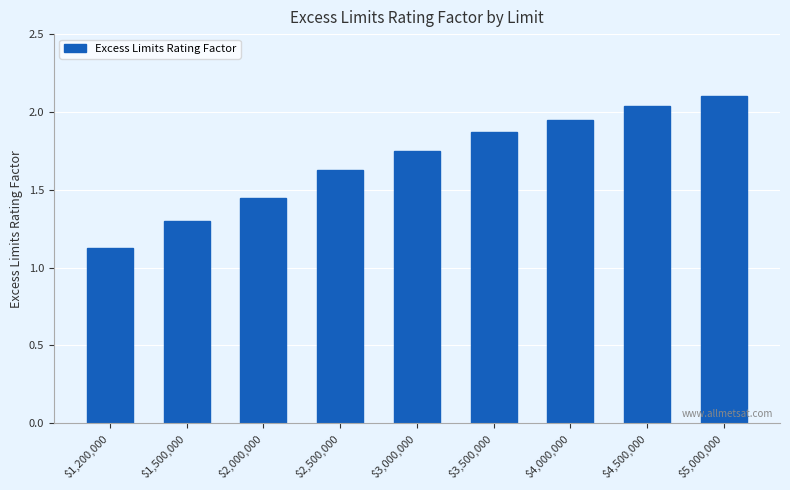

What is the ratio of the value at $3,500,000 to the value at $5,000,000?

0.9